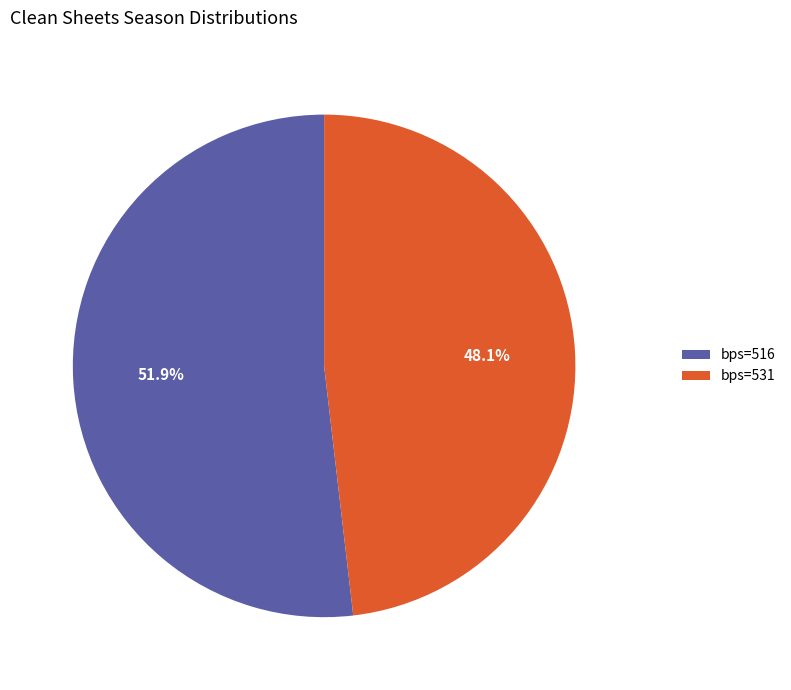

Is there any slice that represents more than half of the pie?

Yes